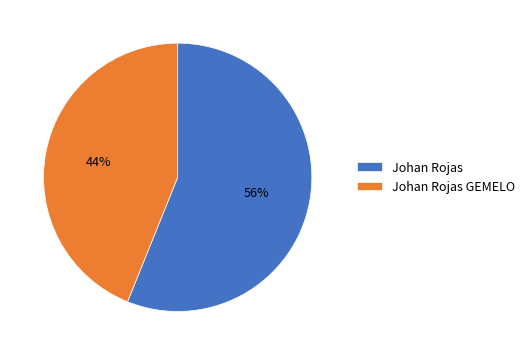

Combined, do Johan Rojas and Johan Rojas GEMELO account for over 50%?

Yes